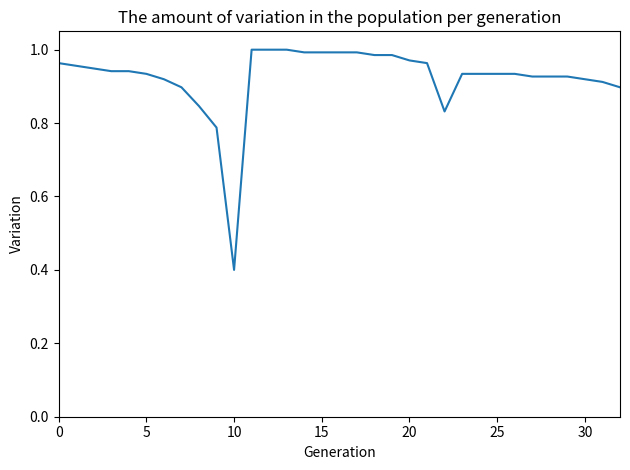

What is the smallest value displayed?

0.4